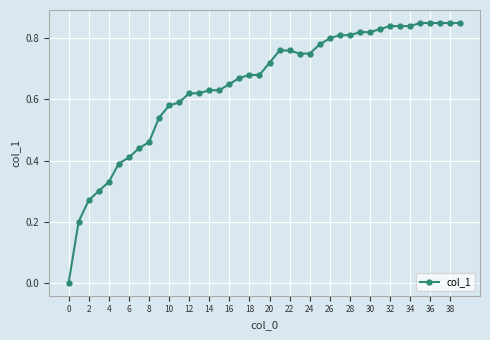

What is the sum of all values?

25.9